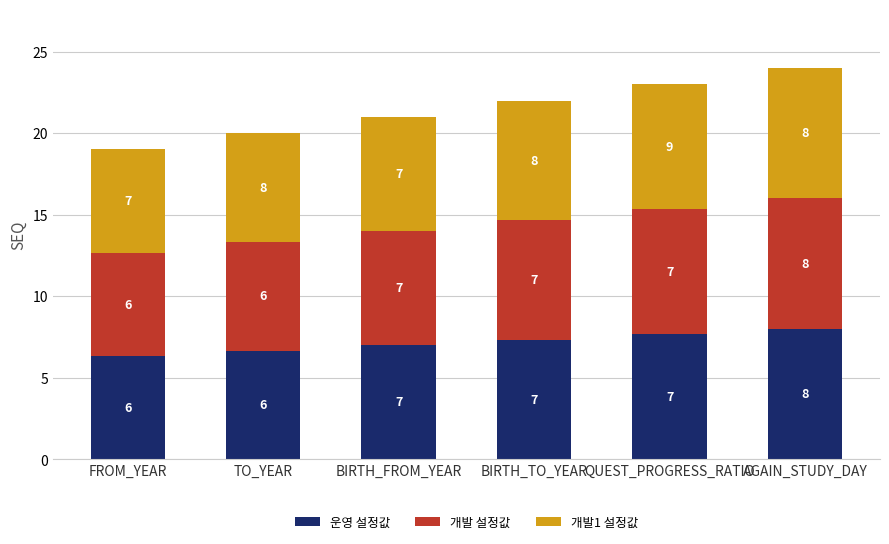

What is the average value of the 운영 설정값 series?

7.2